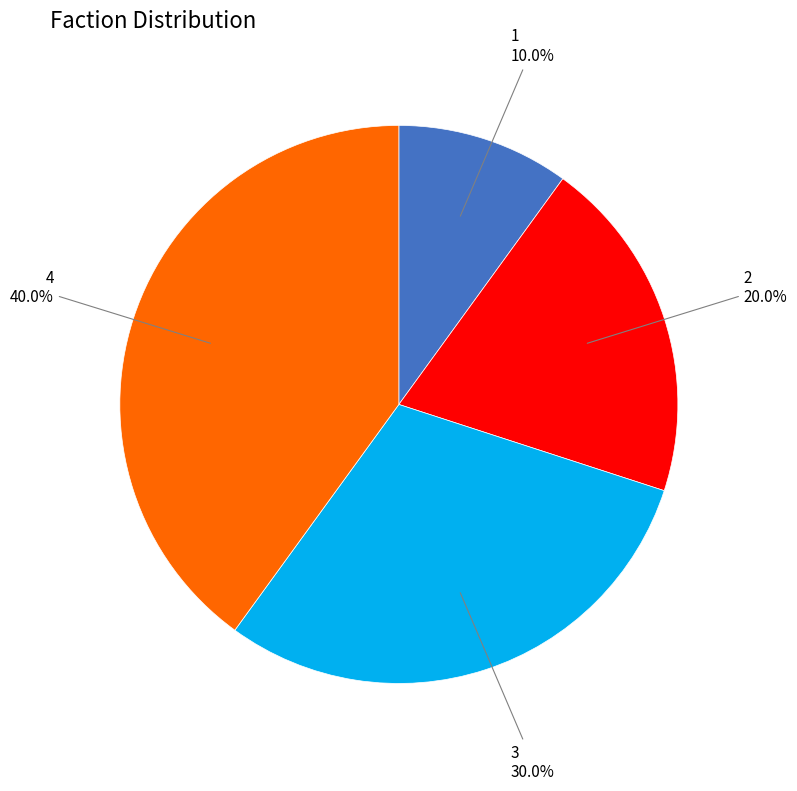

Count the number of slices in the pie.

4